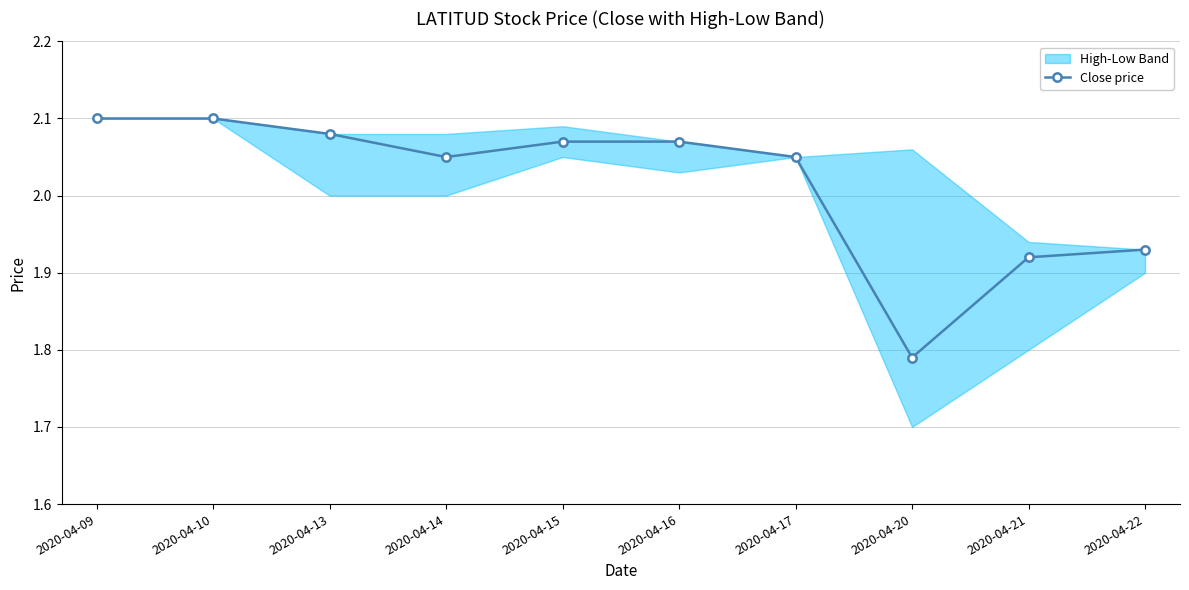

At which label is the value closest to 1?

2020-04-20